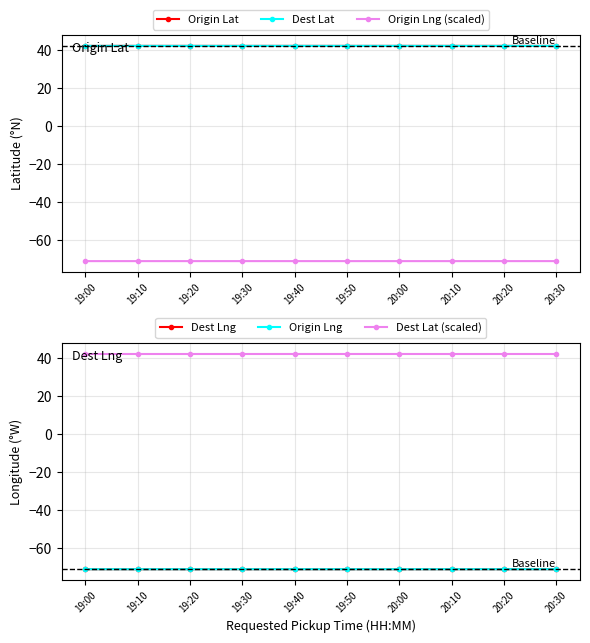

What position from the right is 19:20?

8